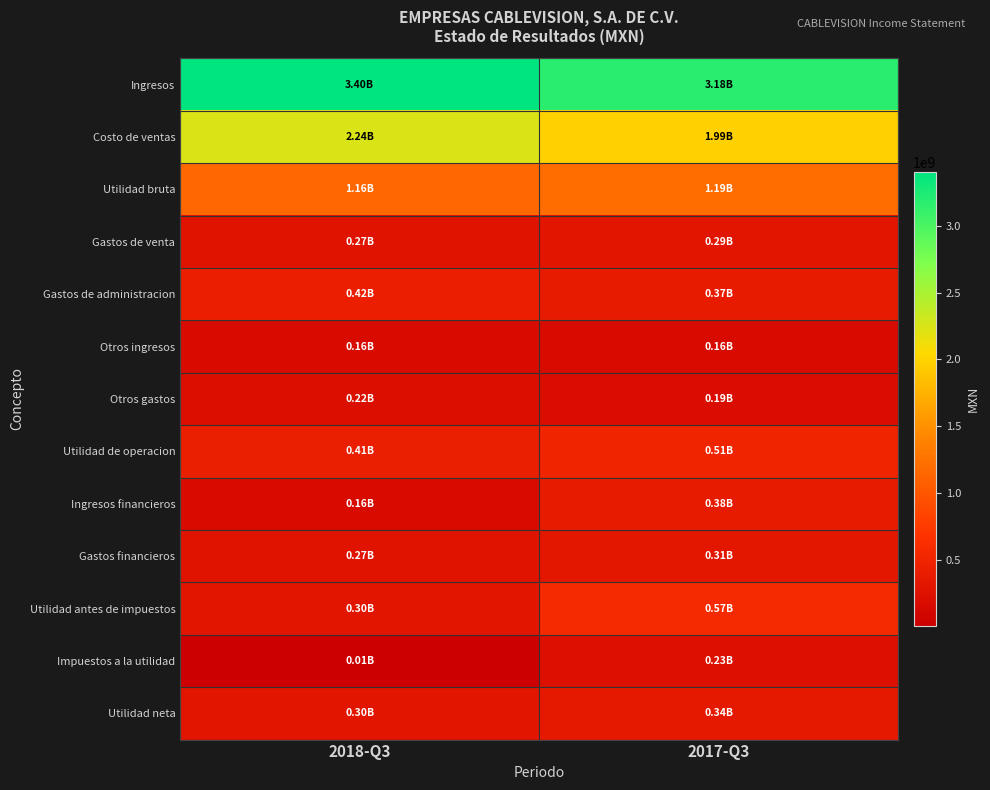

Rank the series by their maximum value, from highest to lowest.

Ingresos, Costo de ventas, Utilidad bruta, Utilidad antes de impuestos, Utilidad de operacion, Gastos de administracion, Ingresos financieros, Utilidad neta, Gastos financieros, Gastos de venta, Impuestos a la utilidad, Otros gastos, Otros ingresos